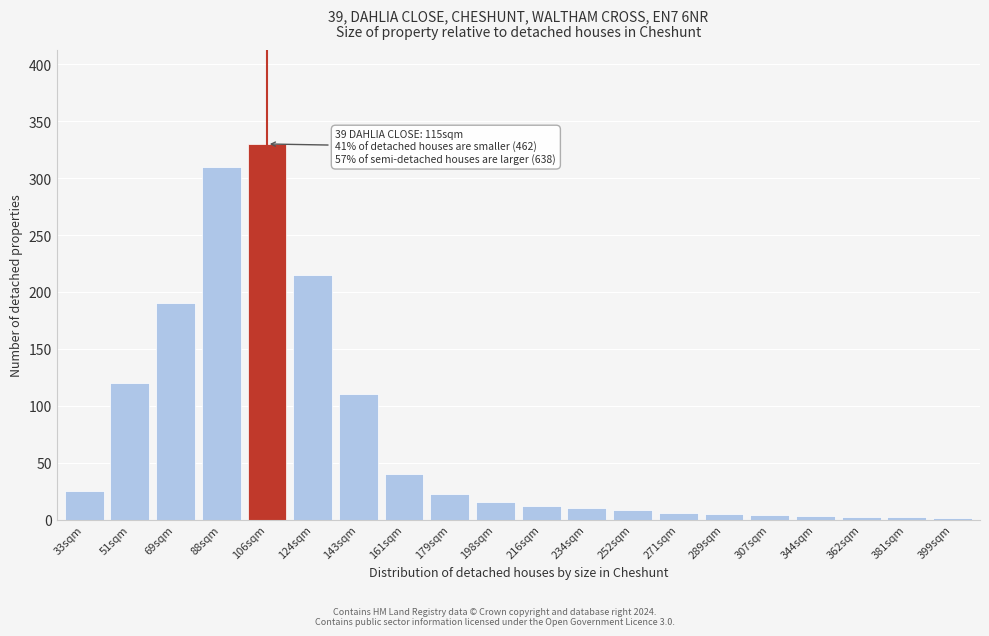

At which label is the value closest to 165?

69sqm